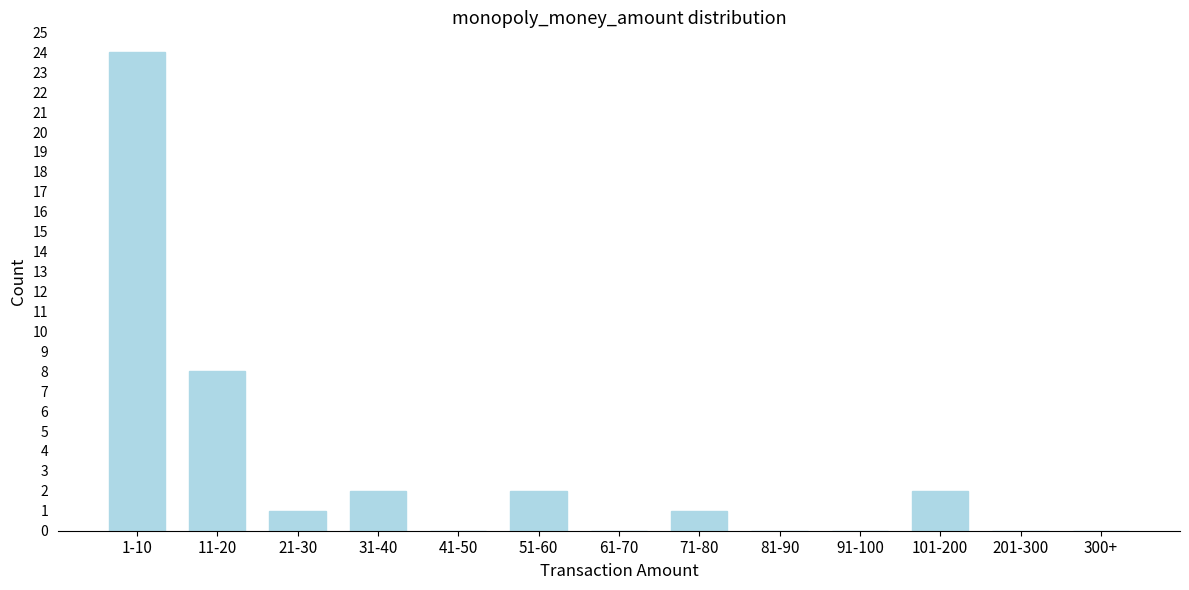

Reading right to left, transcribe all the data shown in this chart.

300+=0	201-300=0	101-200=2	91-100=0	81-90=0	71-80=1	61-70=0	51-60=2	41-50=0	31-40=2	21-30=1	11-20=8	1-10=24